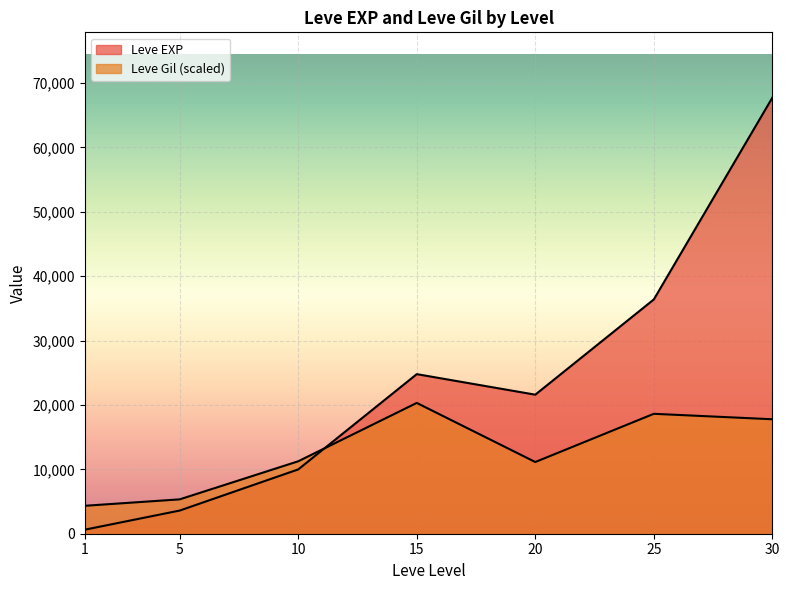

At how many categories does at least one series exceed 60667?

1